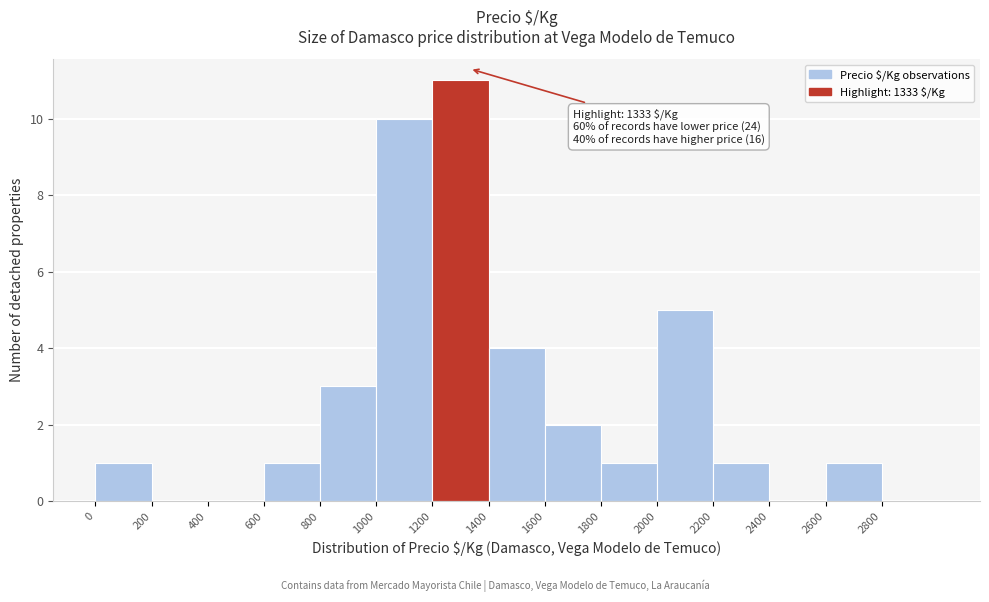

Which range on the x-axis has the tallest bar?

1200 to 1400